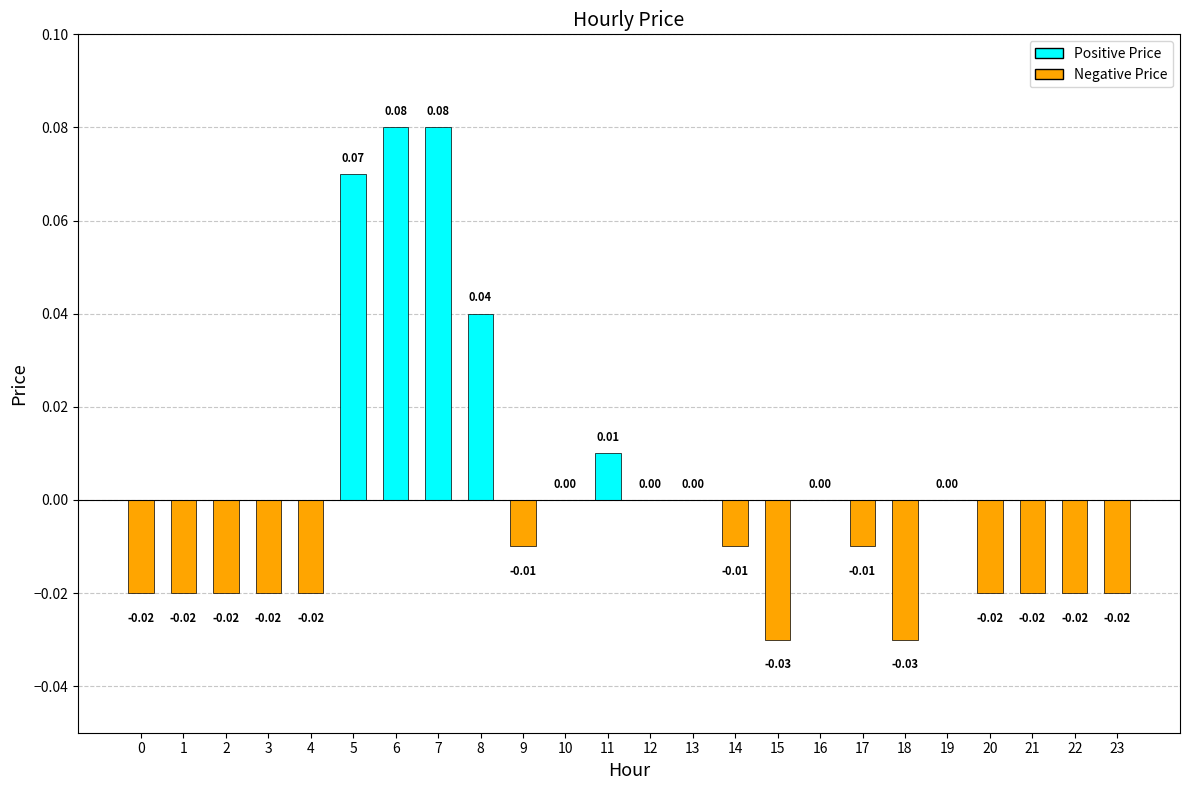

What is the change in value from 1 to 5?

+0.1